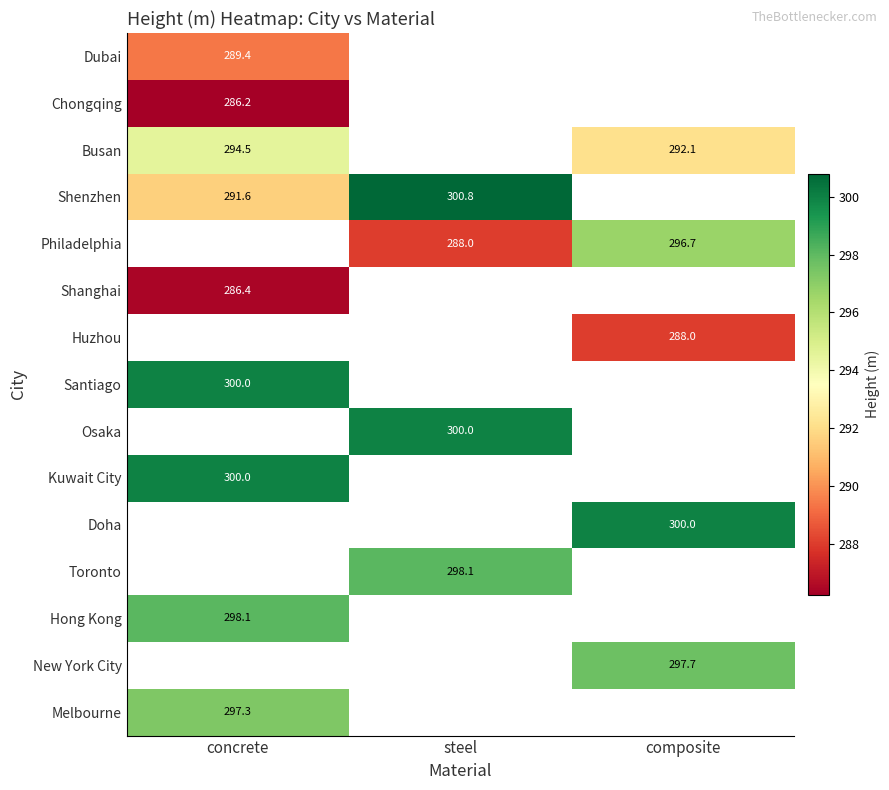

True or false: Huzhou has a value of 391.9 at composite.

False